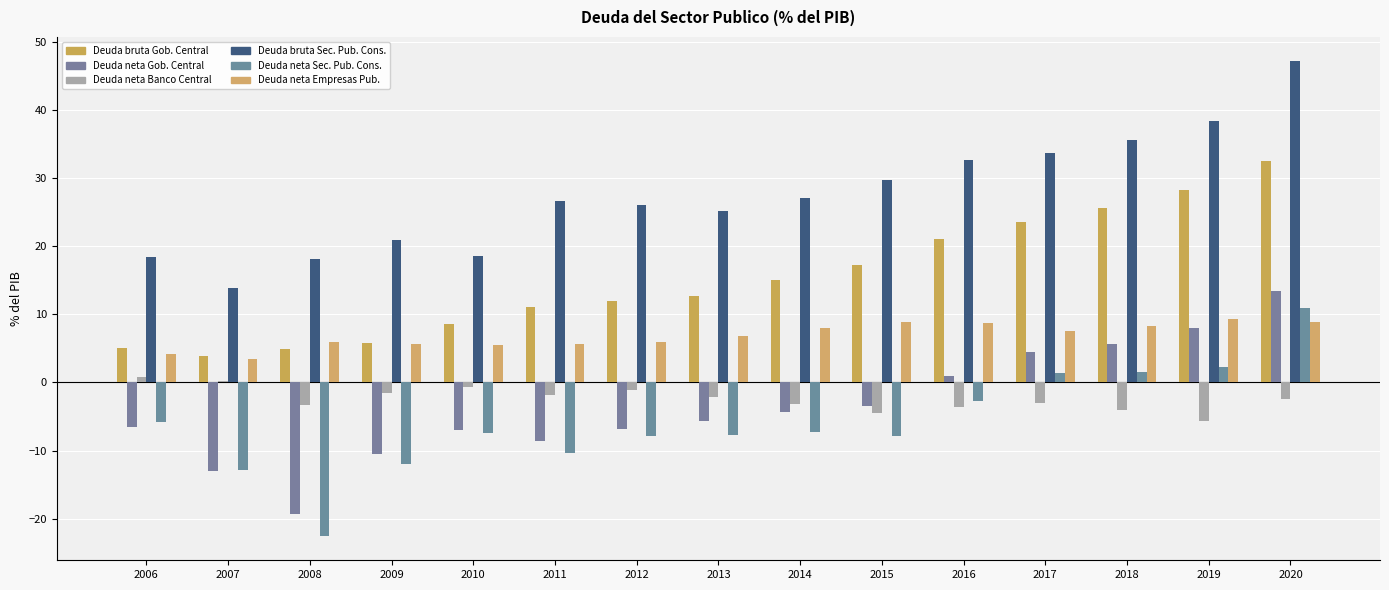

The value of Deuda bruta Gobierno Central at 2014 is 15.0. True or false?

True